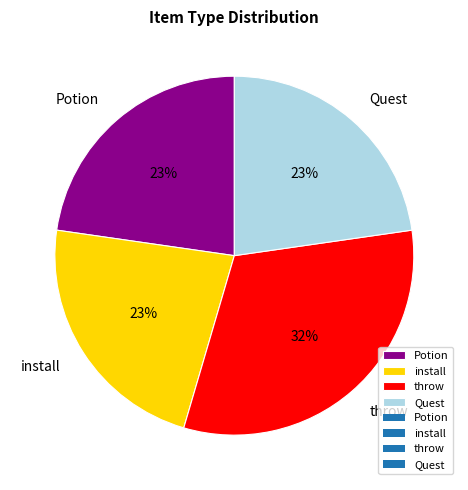

Do throw and Potion together represent more than half of the pie?

Yes